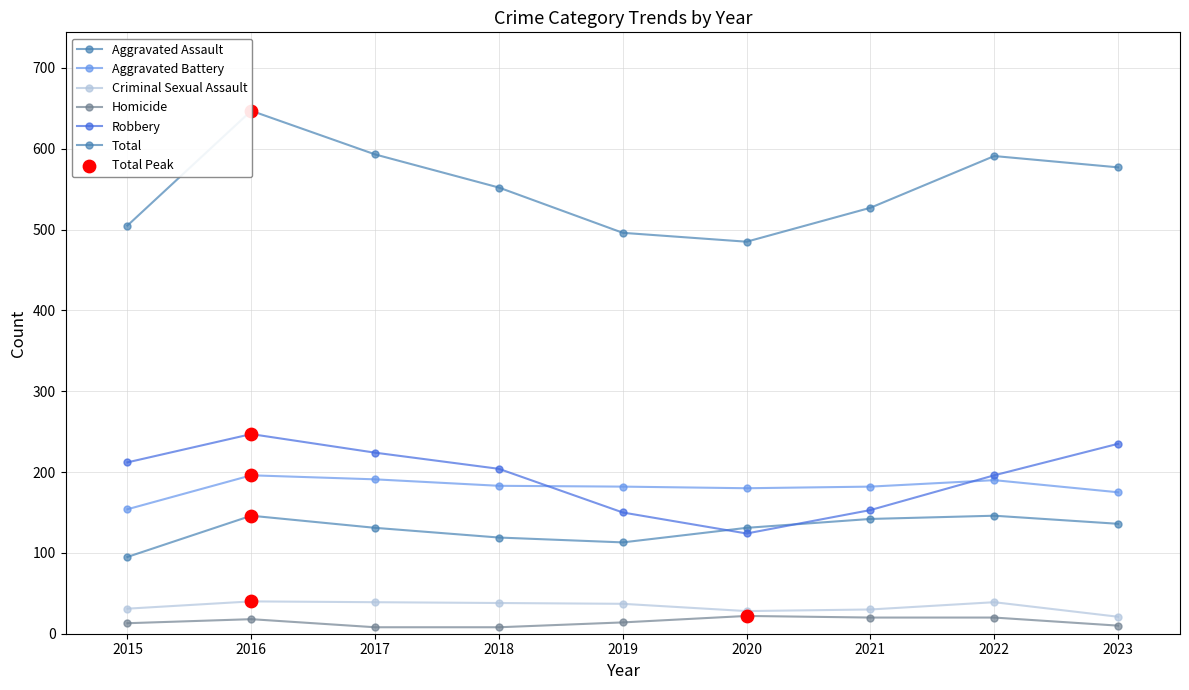

Which series reaches the minimum Y coordinate?

Homicide